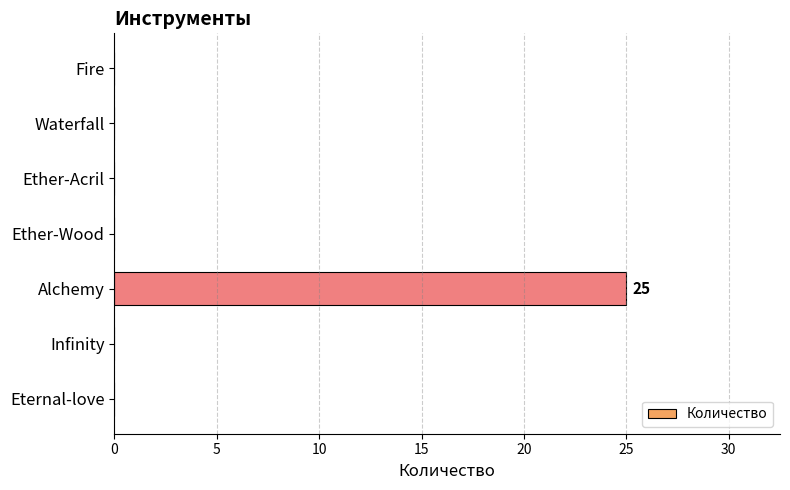

Reading top to bottom, list all the values displayed in this chart.

Fire=0	Waterfall=0	Ether-Acril=0	Ether-Wood=0	Alchemy=25	Infinity=0	Eternal-love=0